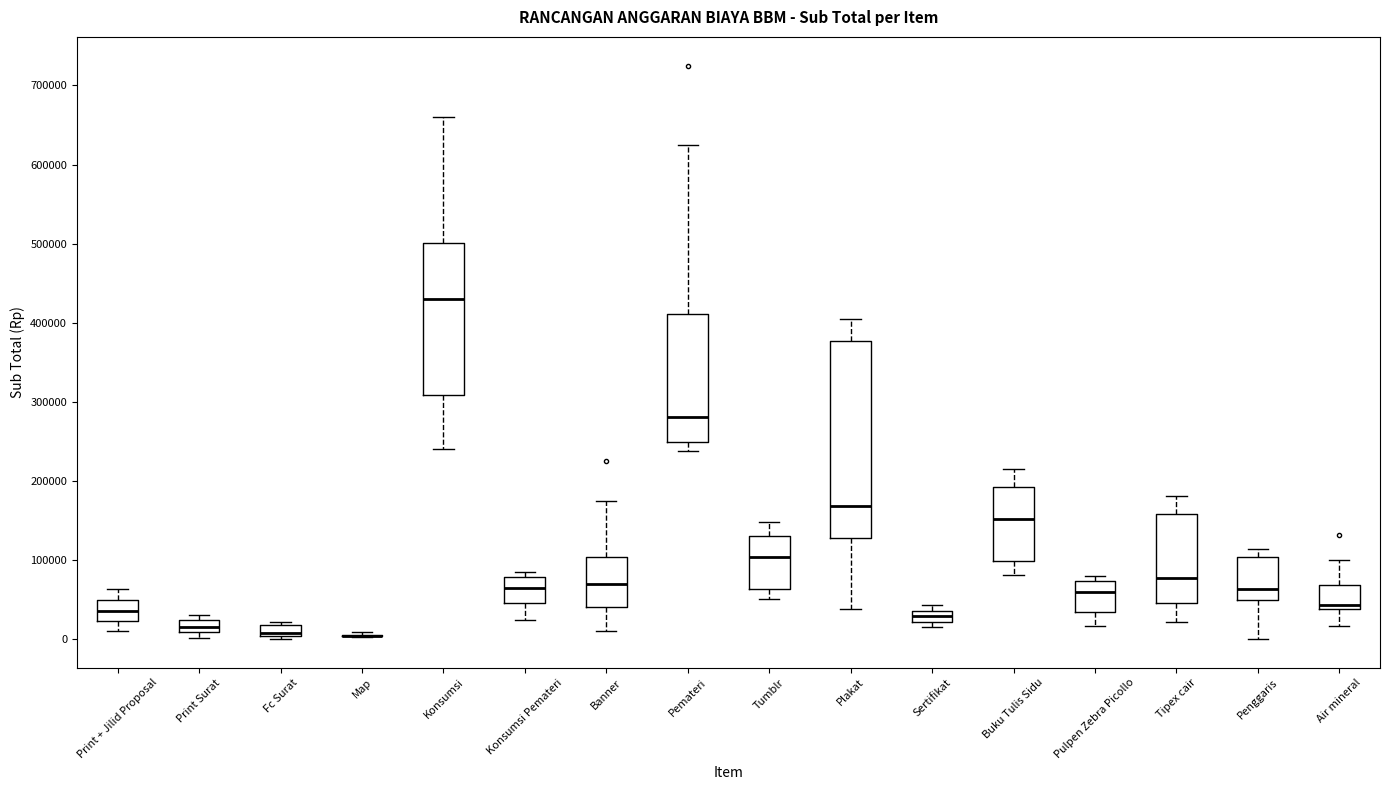

Where does the lower whisker of the box for Buku Tulis Sidu end on the y-axis? The values are not printed on the chart, so give them approximately, as read against the axis.

80000